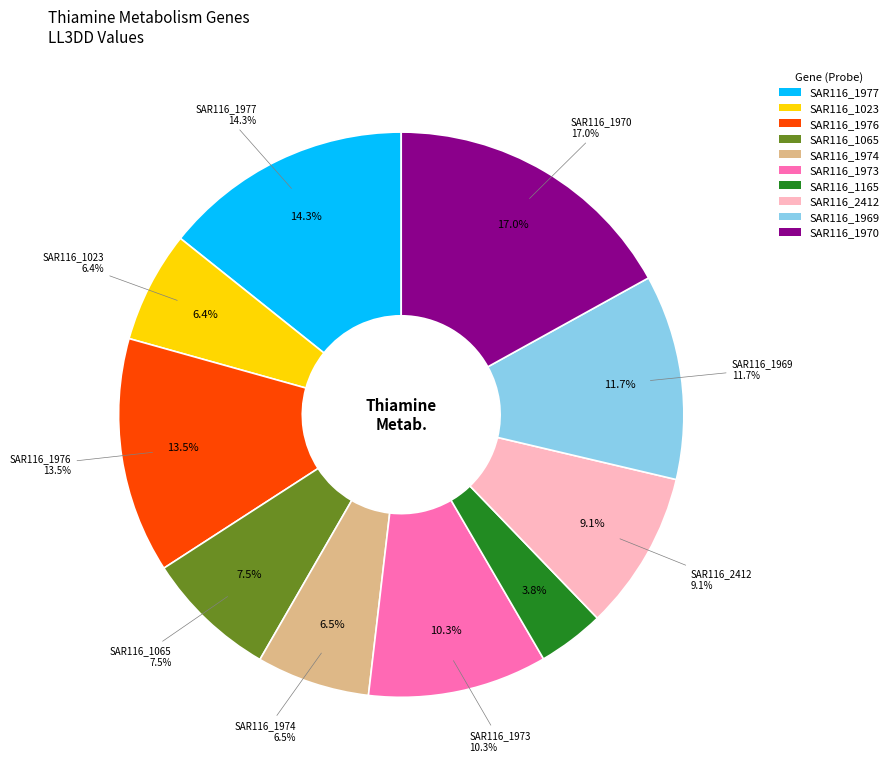

What is the smallest slice in the pie chart?

SAR116_1165